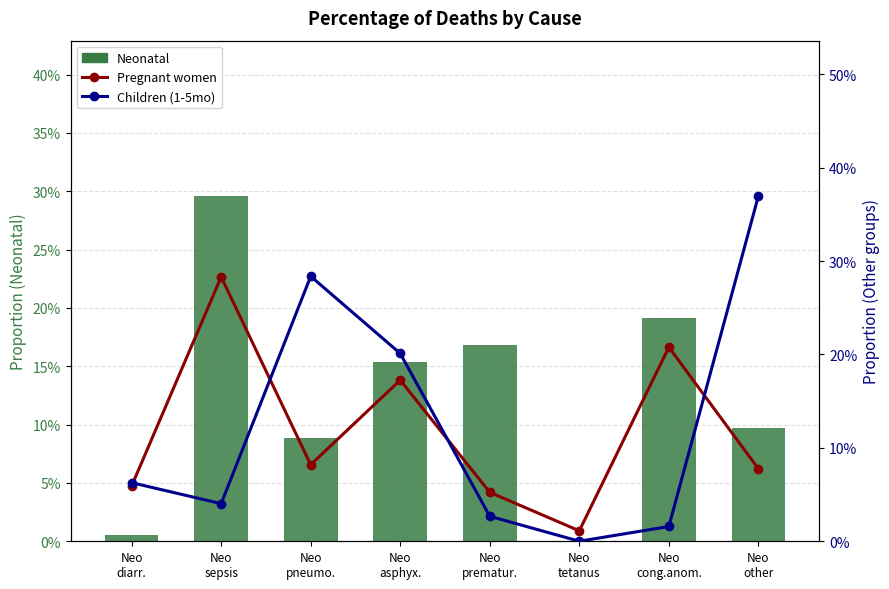

What is the value of the Pregnant women bar at the 4th from the left?

0.2